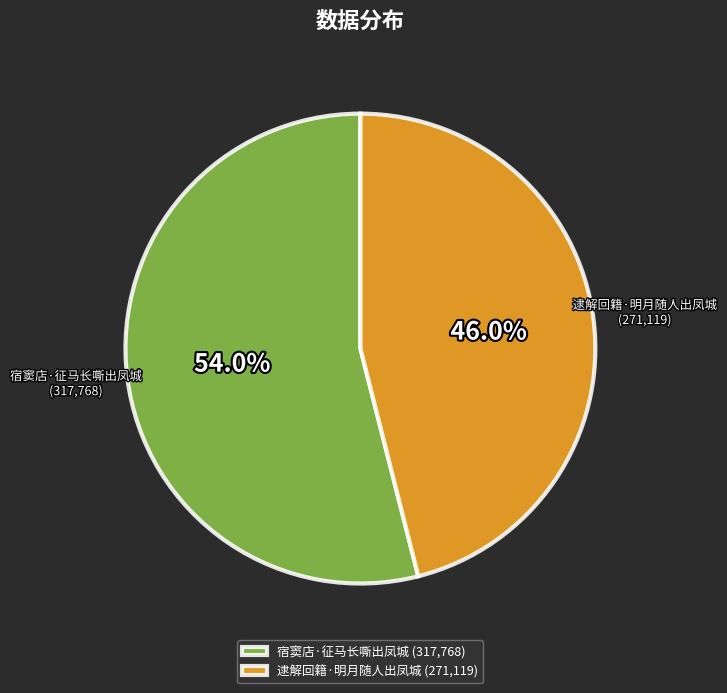

To the nearest percent, what is the difference between the 宿窦店·征马长嘶出凤城 and 逮解回籍·明月随人出凤城 slice percentages?

8%